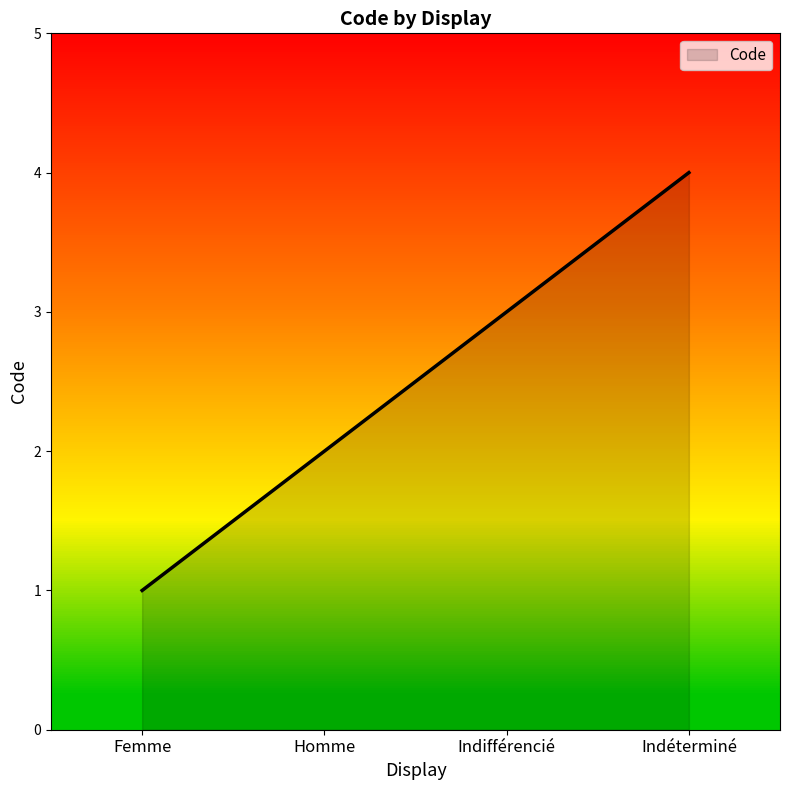

What is the sum of the values at Femme and Homme?

3